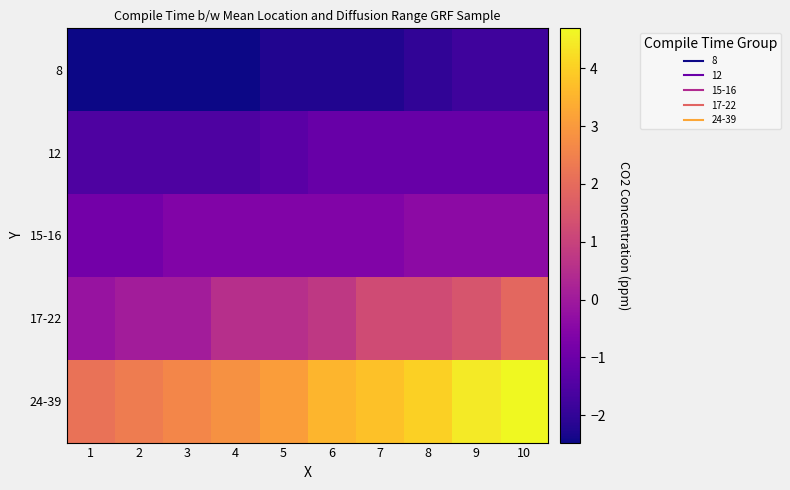

Between 7 and 9, which is larger?

9